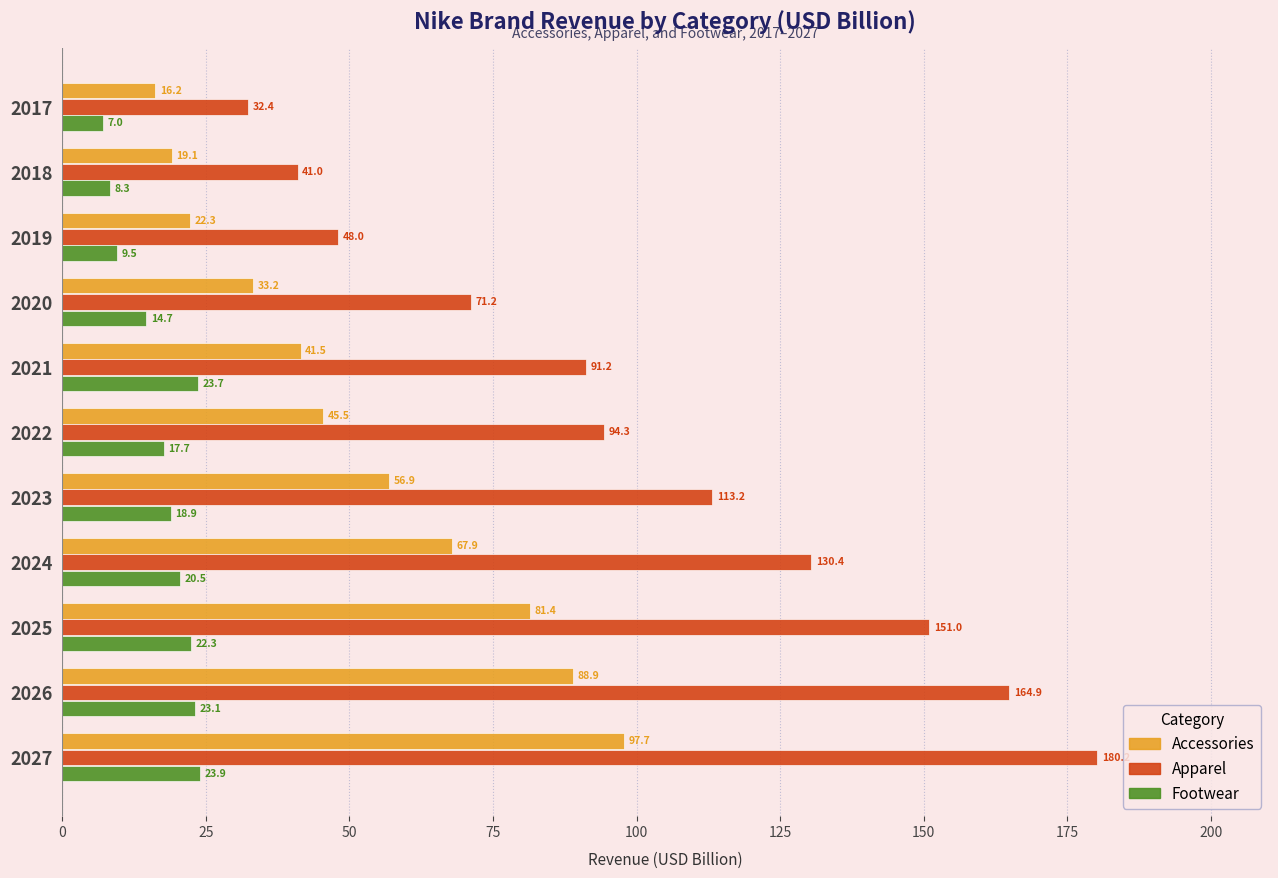

List the series in order of their peak value, lowest first.

Footwear, Accessories, Apparel